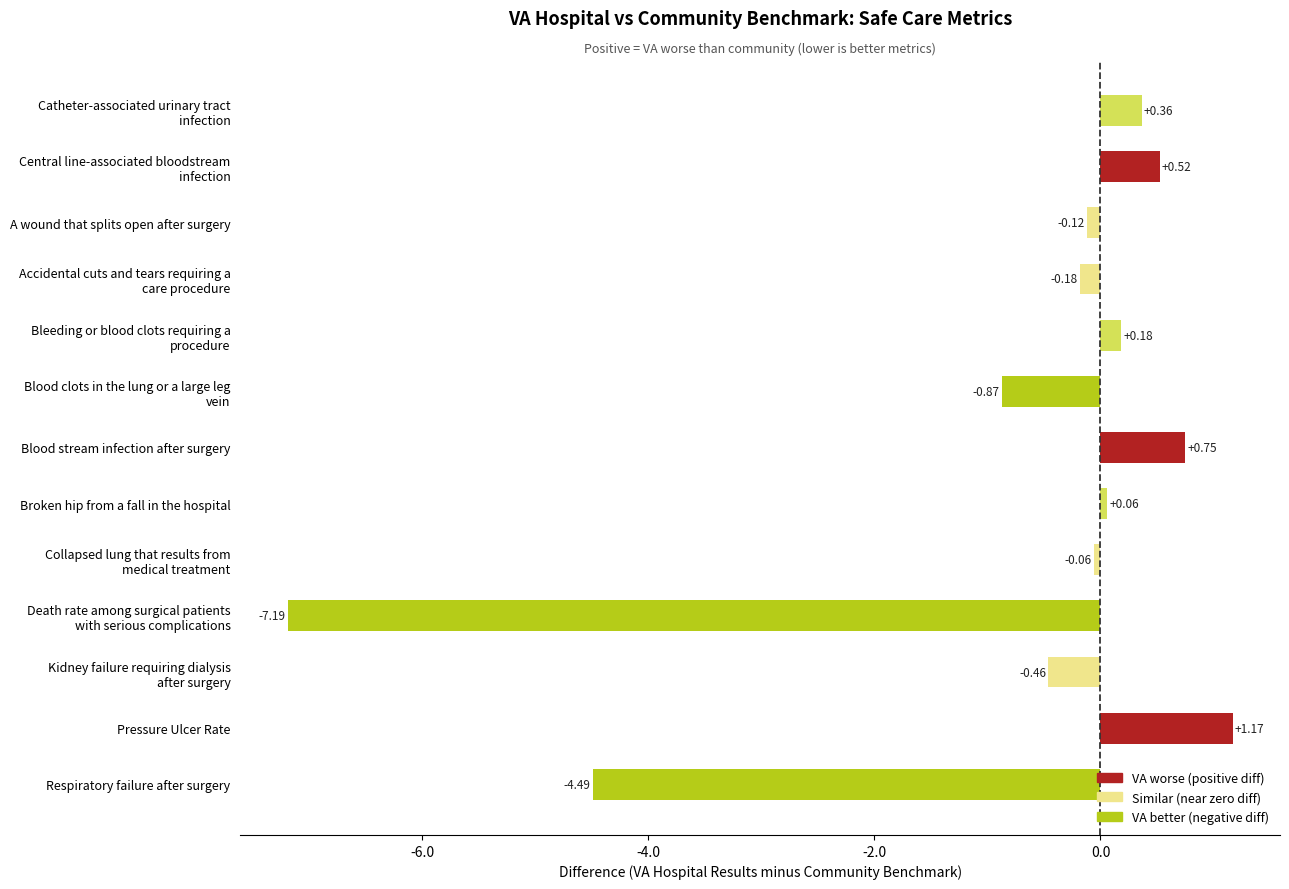

Rank the categories by value from highest to lowest.

Pressure Ulcer Rate, Blood stream infection after surgery, Central line-associated bloodstream
infection, Catheter-associated urinary tract
infection, Bleeding or blood clots requiring a
procedure, Broken hip from a fall in the hospital, Collapsed lung that results from
medical treatment, A wound that splits open after surgery, Accidental cuts and tears requiring a
care procedure, Kidney failure requiring dialysis
after surgery, Blood clots in the lung or a large leg
vein, Respiratory failure after surgery, Death rate among surgical patients
with serious complications